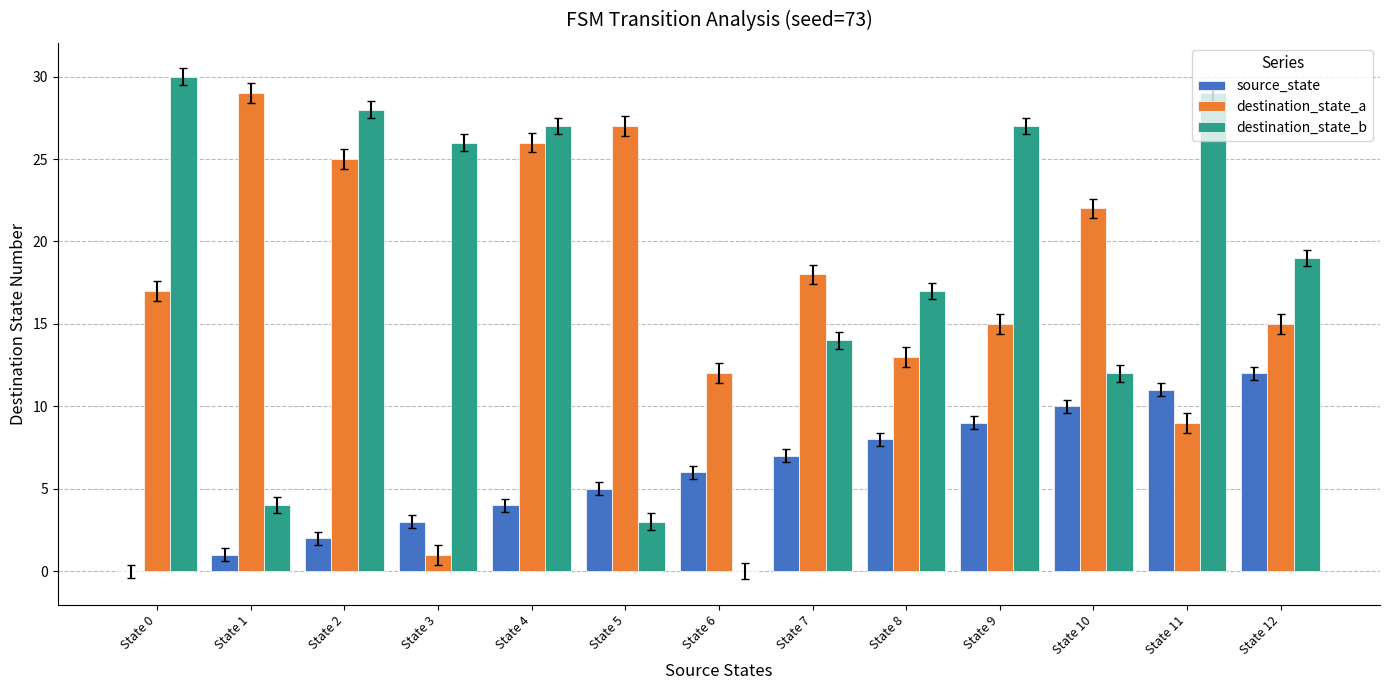

Between State 3 and State 7, which series saw the biggest shift?

destination_state_a